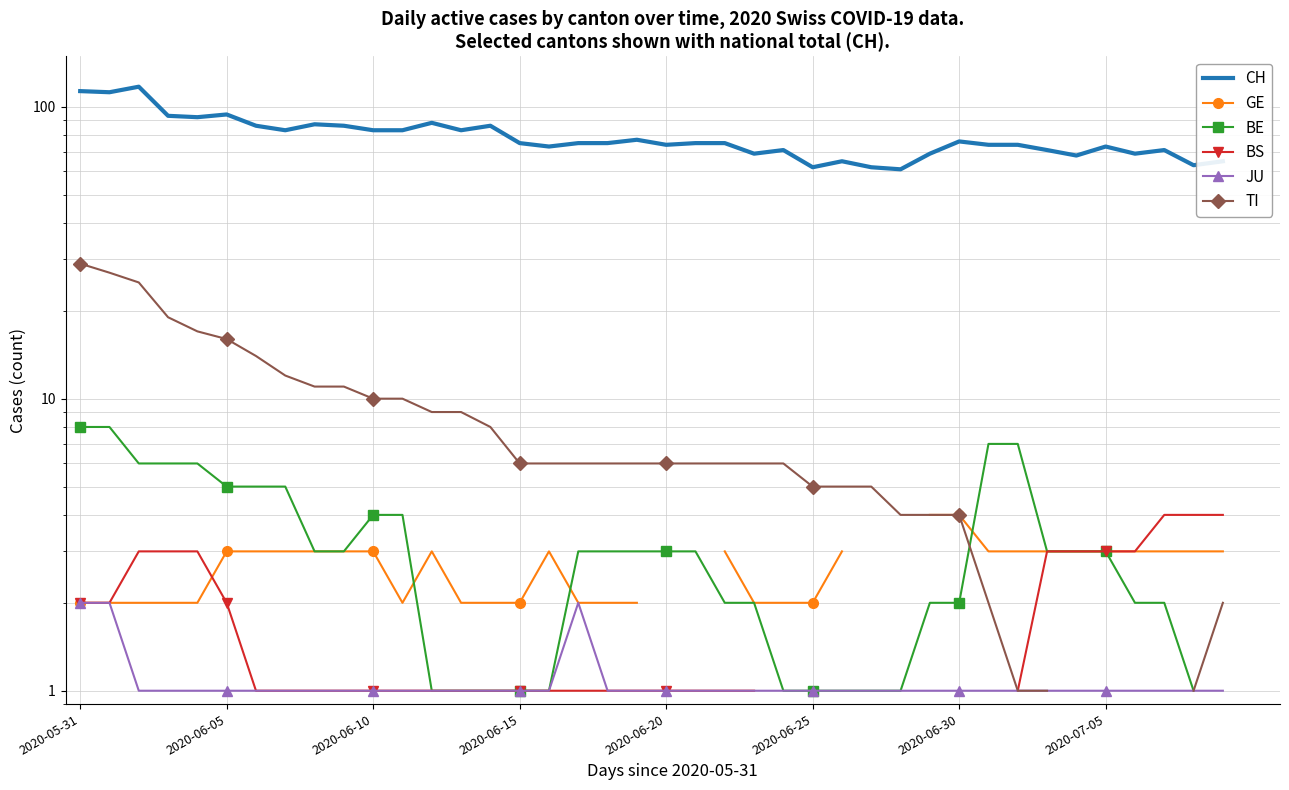

Is this an area chart (filled region under the line)?

No